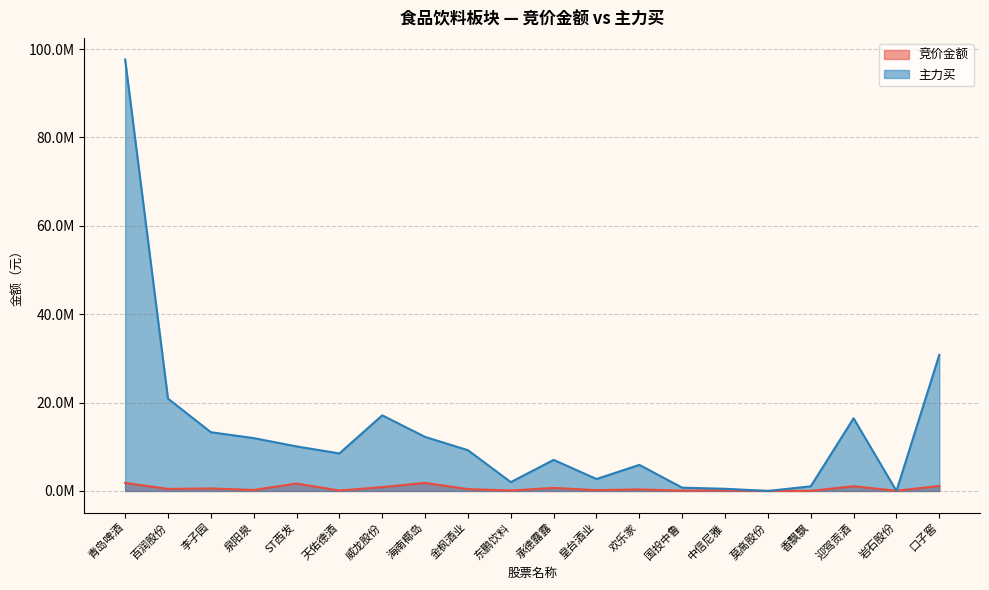

What is the sum of the 主力买 values at 岩石股份 and ST西发?

10084119